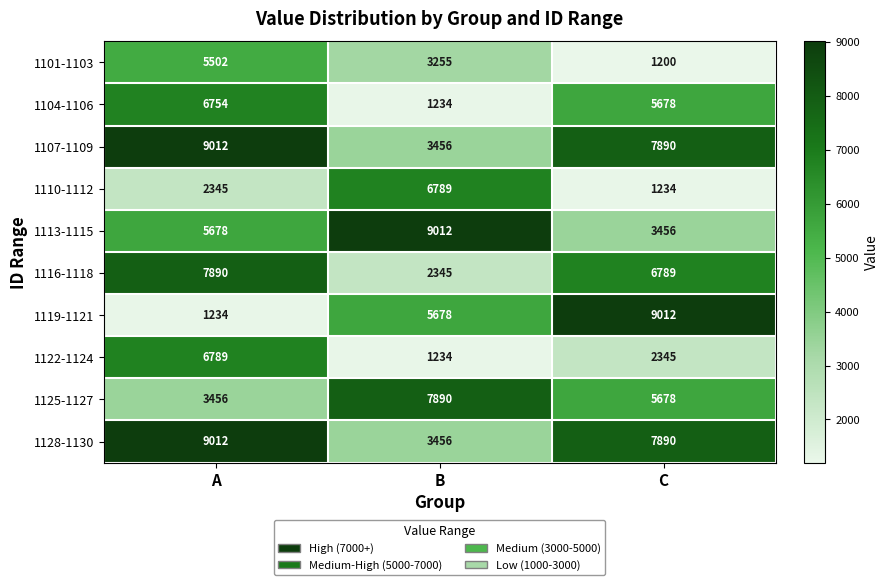

What is the average value of the 1107-1109 series?

6786